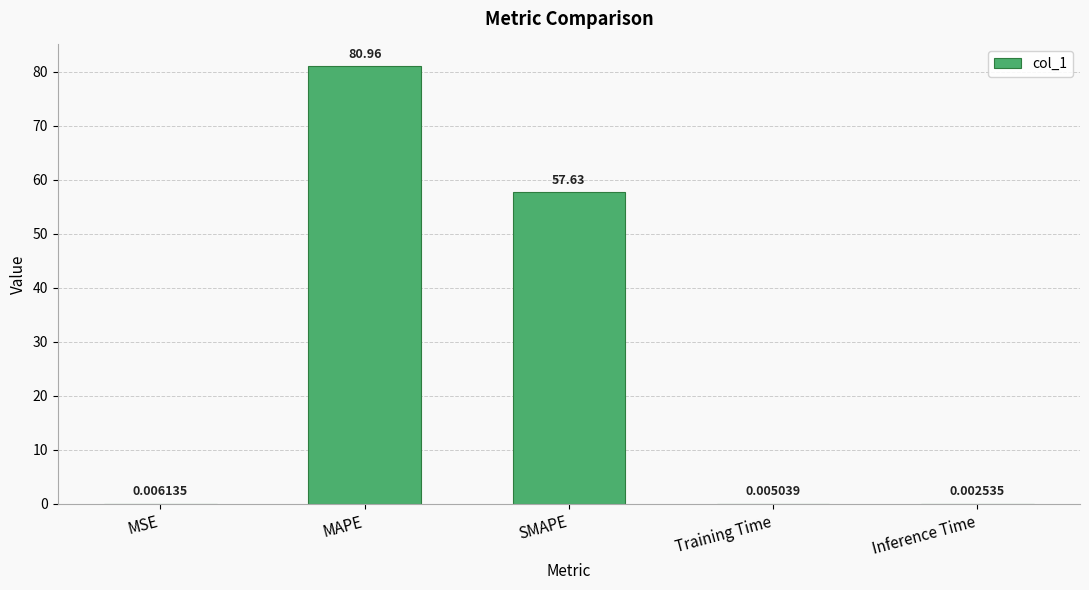

At which category does the chart reach its peak across all series?

MAPE